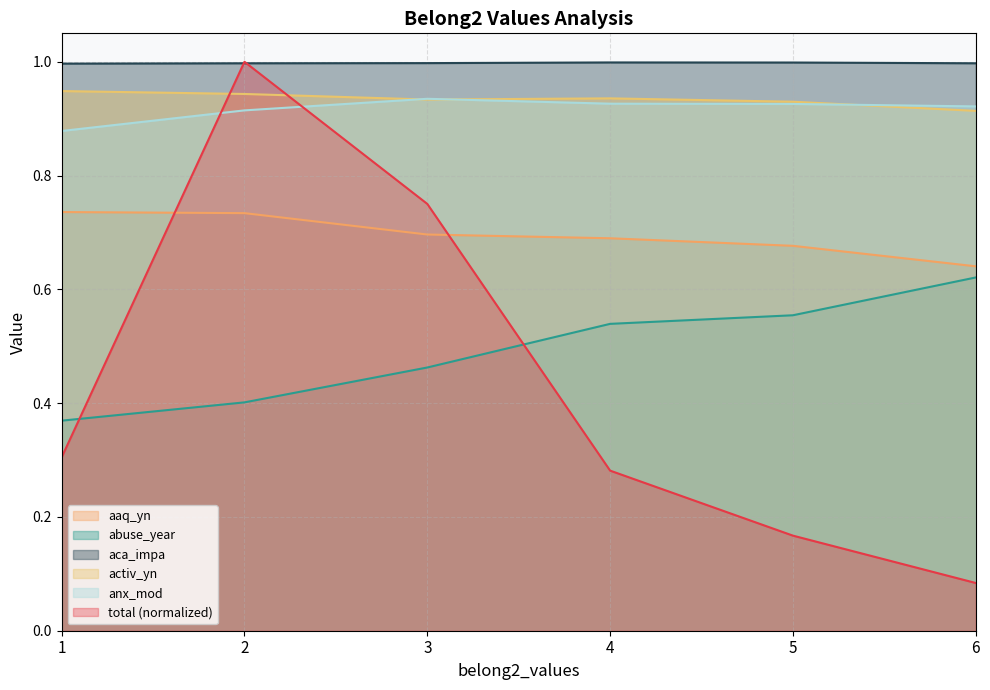

Reading left to right, extract all data points from this chart.

total: 0.3	1.0	0.8	0.3	0.2	0.1
aaq_yn: 0.7	0.7	0.7	0.7	0.7	0.6
abuse_year: 0.4	0.4	0.5	0.5	0.6	0.6
aca_impa: 1.0	1.0	1.0	1.0	1.0	1.0
activ_yn: 0.9	0.9	0.9	0.9	0.9	0.9
anx_mod: 0.9	0.9	0.9	0.9	0.9	0.9